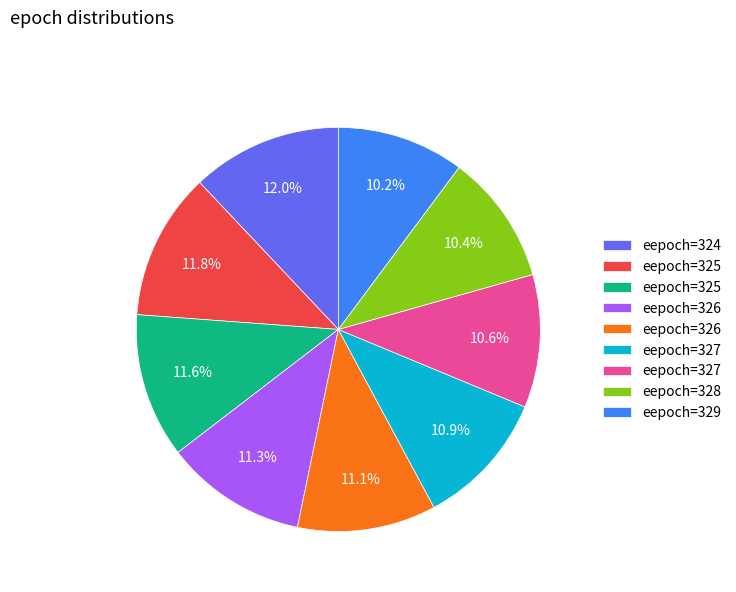

Is there any slice that represents more than half of the pie?

No